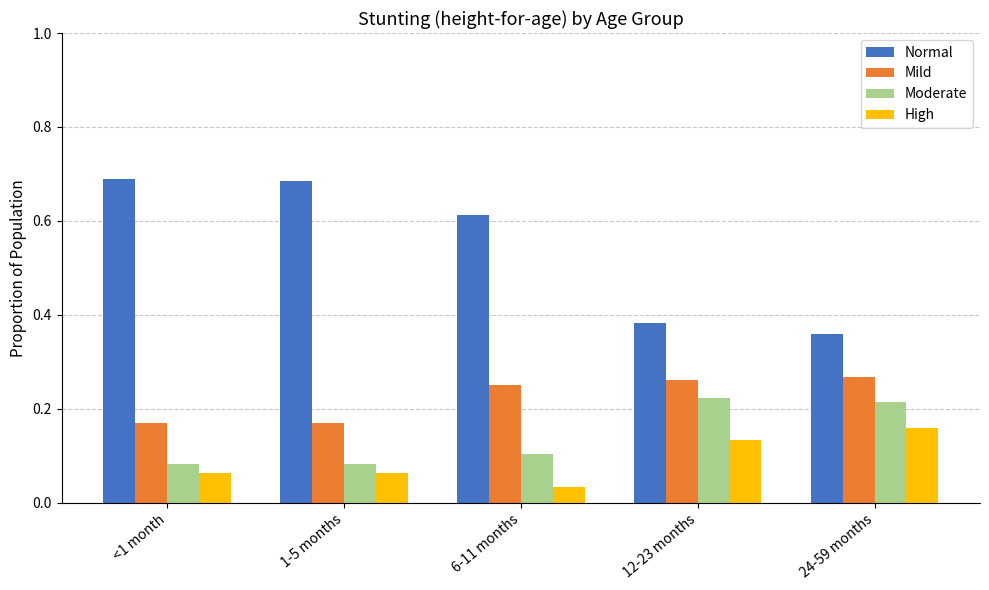

Which series has the widest spread of values?

Normal